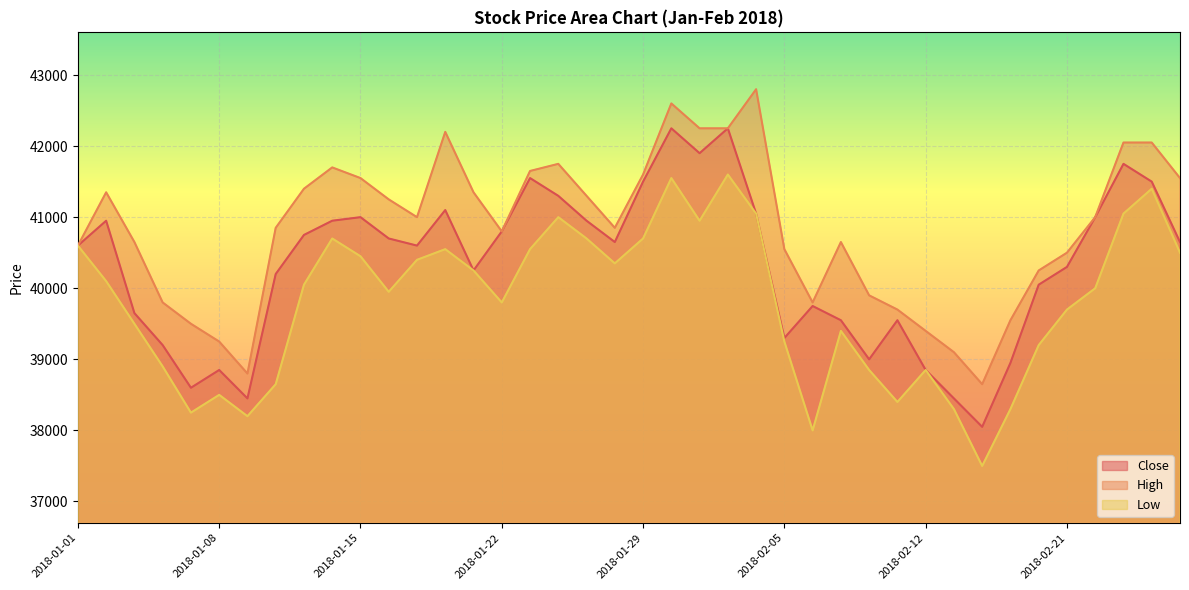

Which series has the largest total across all categories?

High